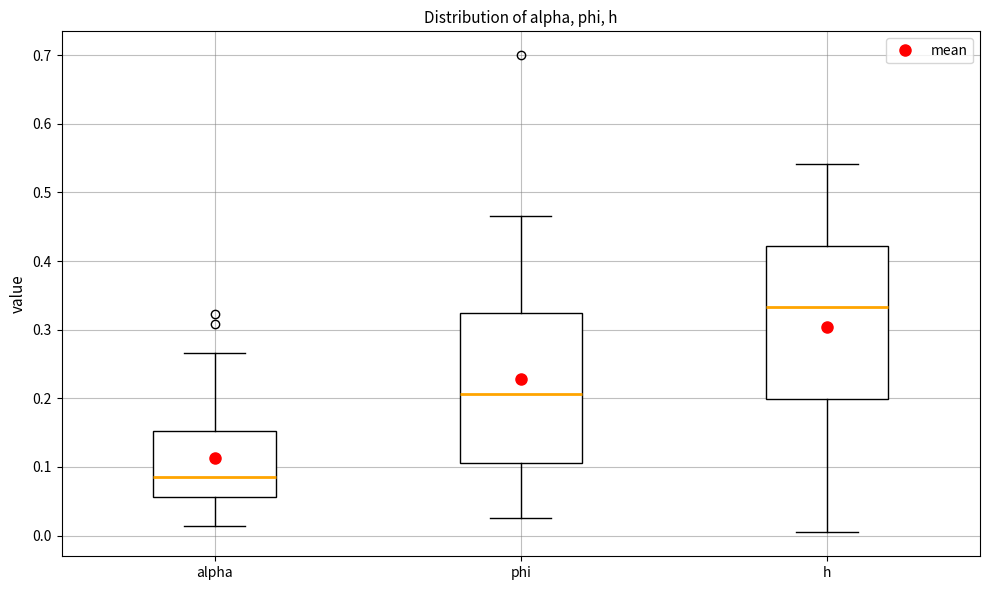

Where does the upper whisker of the box for phi end on the y-axis? The values are not printed on the chart, so give them approximately, as read against the axis.

0.46